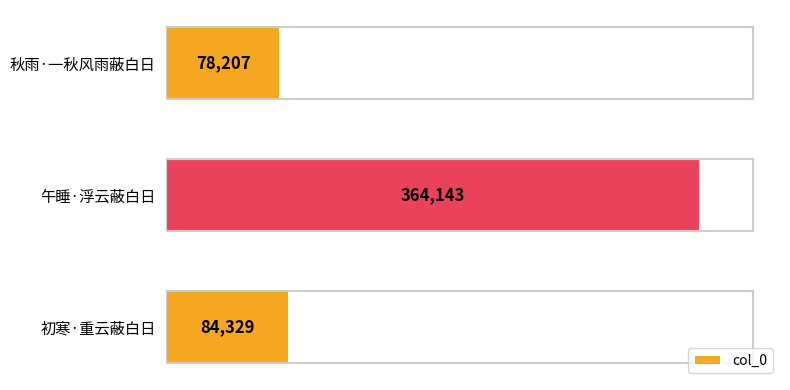

What value does the data have at 午睡·浮云蔽白日?

364143